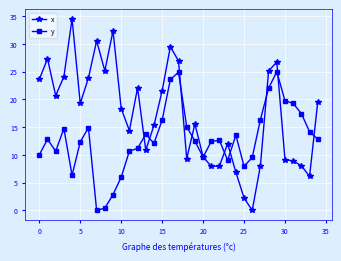

True or false: x has more than 1 interior local peaks.

True